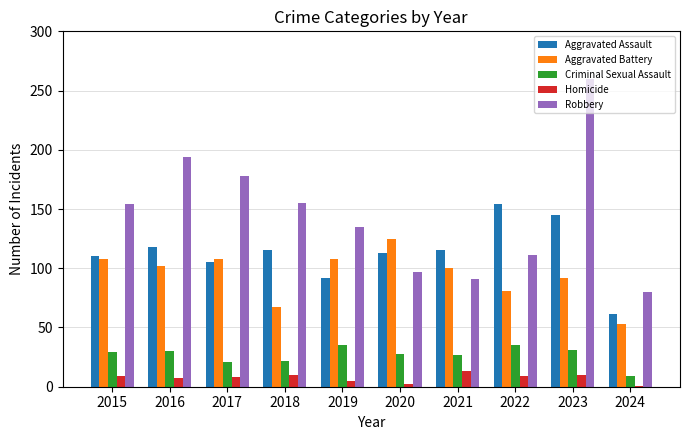

Is it true that Criminal Sexual Assault equals 12 at 2021?

False